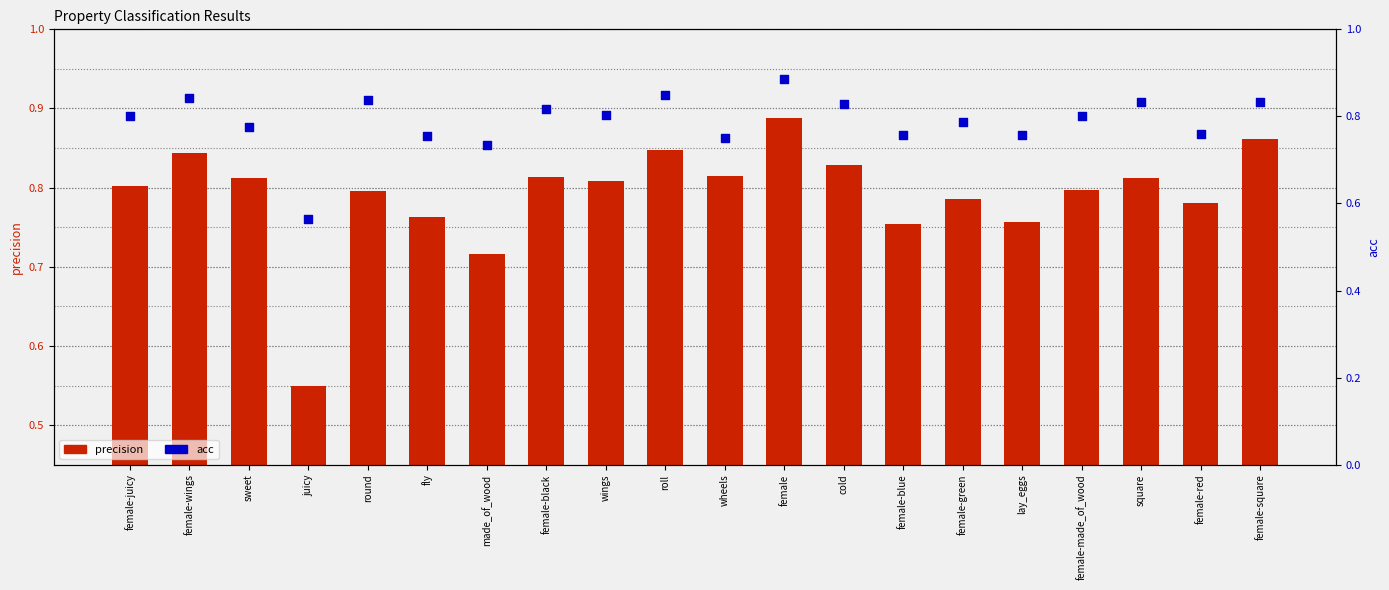

At which category is the sum across all series the highest?

female